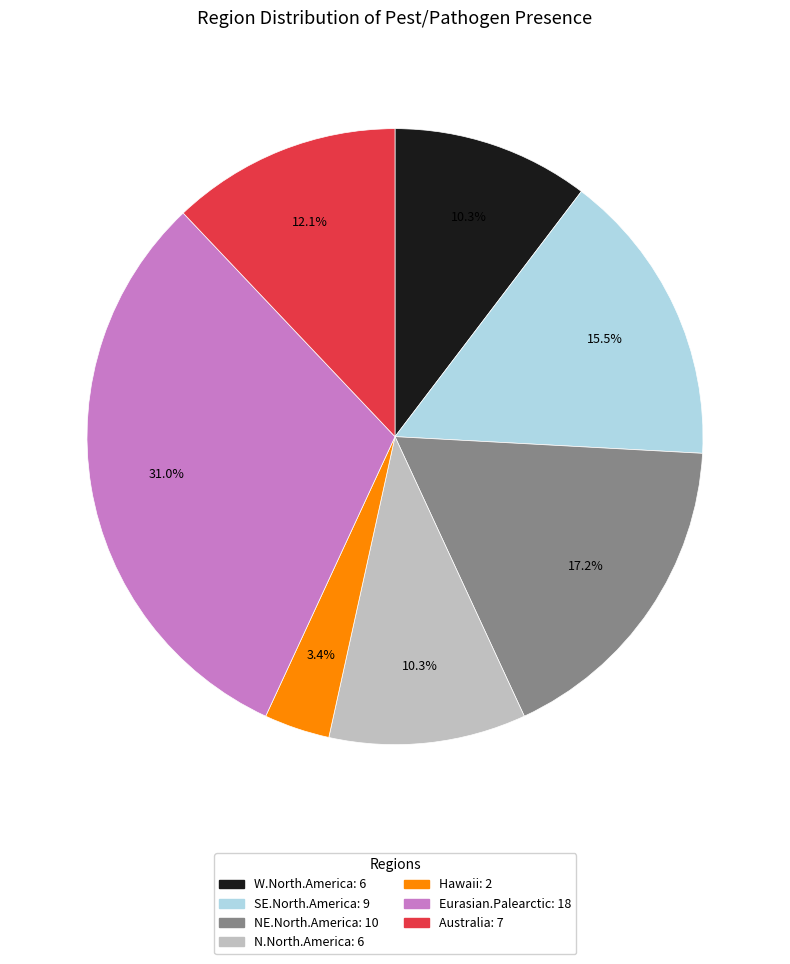

Is there a majority slice in this chart?

No